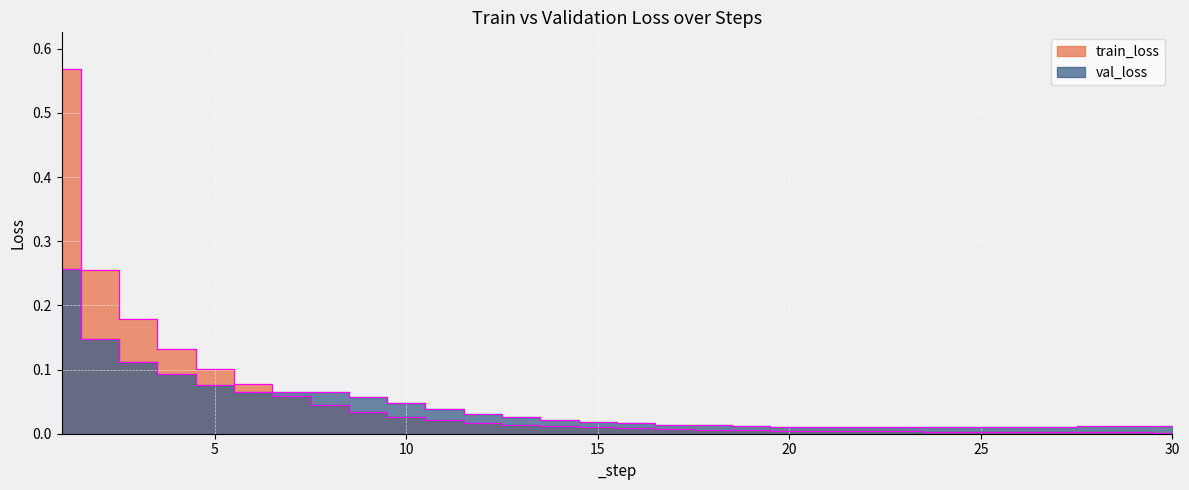

What is the difference between the highest and lowest values at 2?

0.1